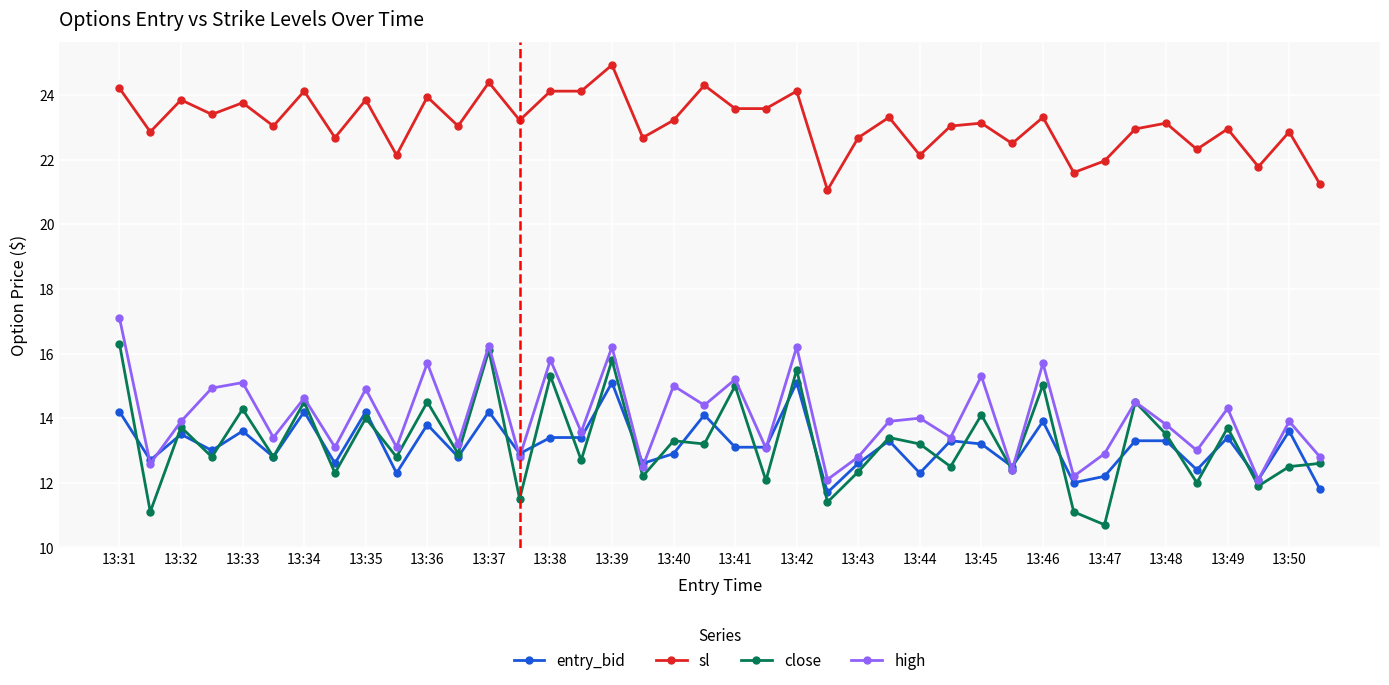

Which series has the largest total across all categories?

sl